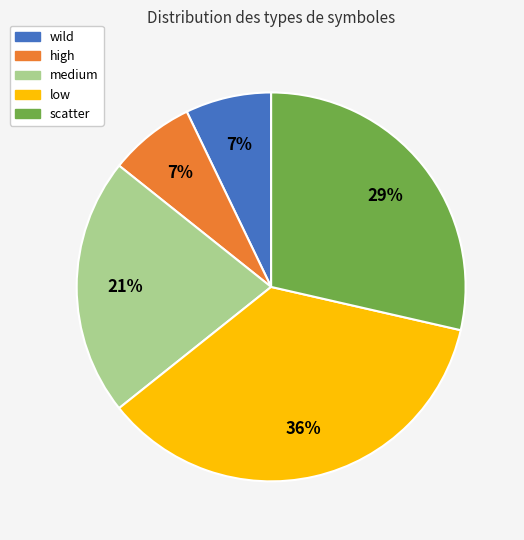

Is there any slice that represents more than half of the pie?

No